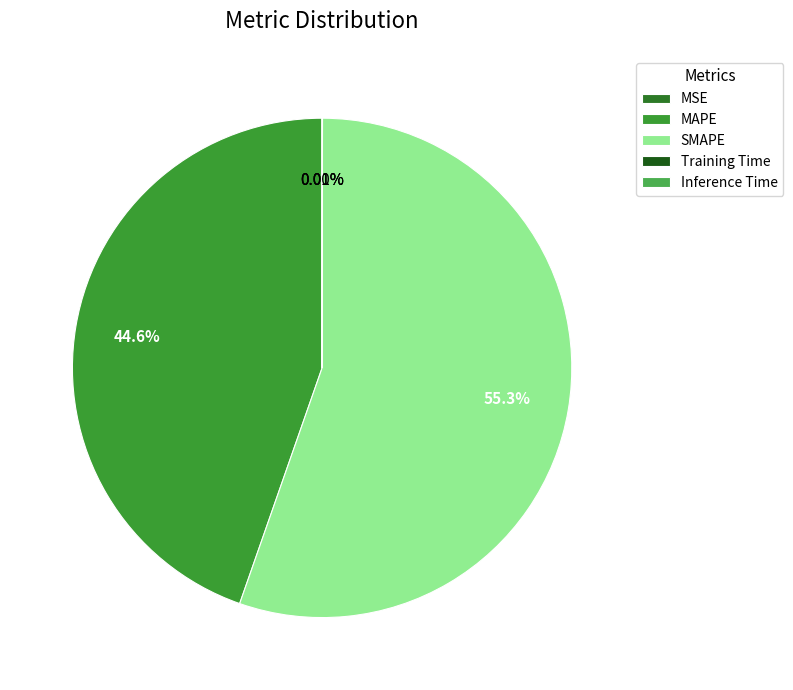

To the nearest percent, what portion does SMAPE represent?

55%